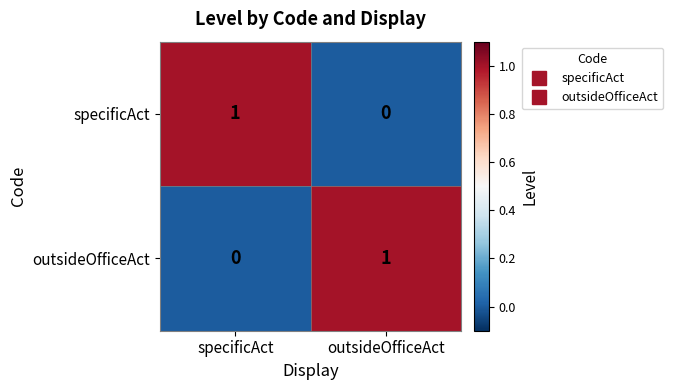

Where is specificAct nearest to the value 0?

outsideOfficeAct